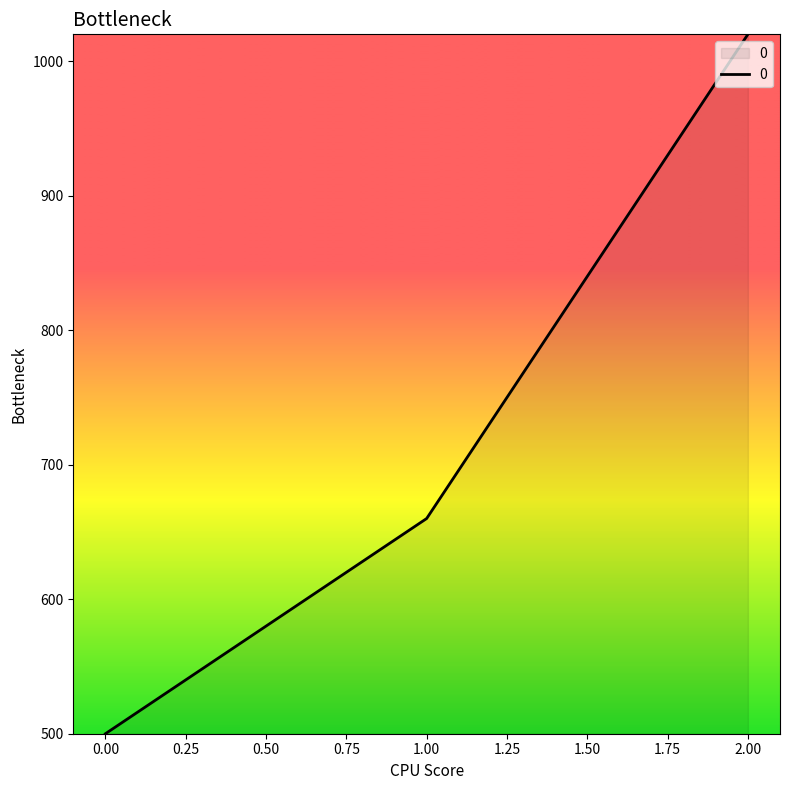

How many categories are shown in the chart?

3